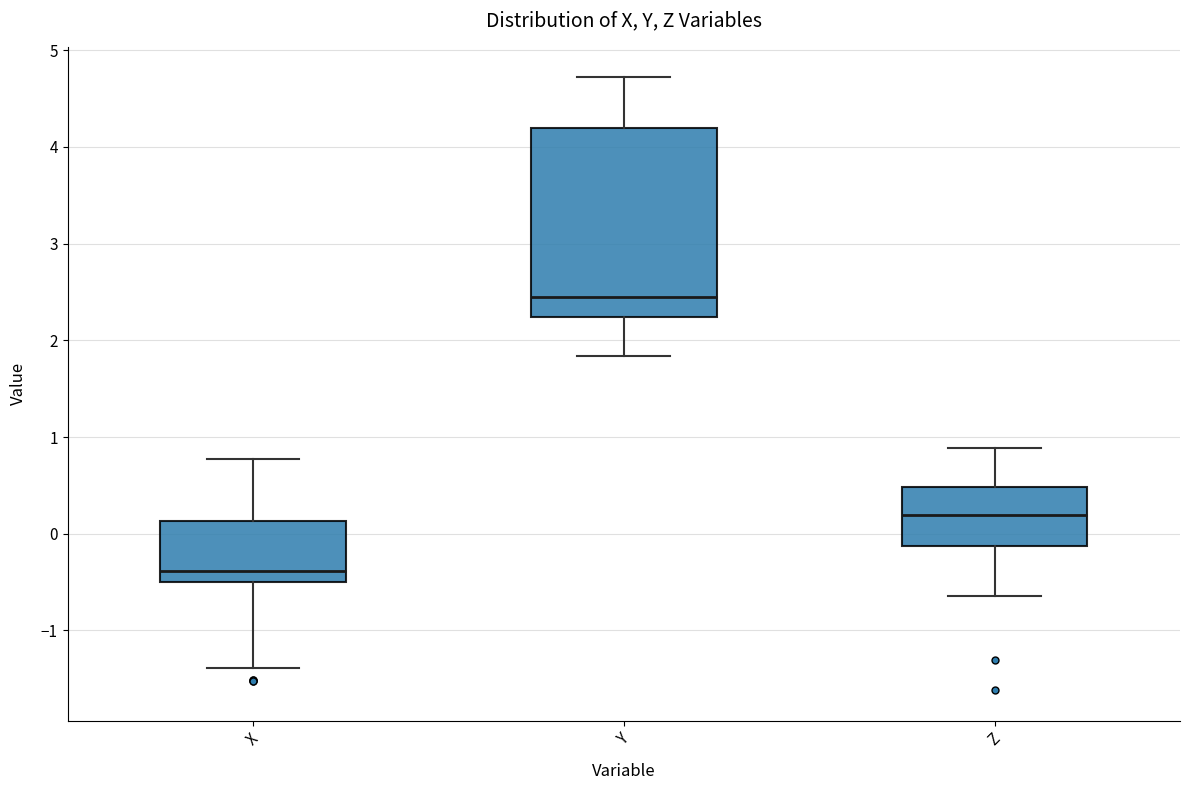

Reading left to right, transcribe this box plot: for each box, give where its median line is, the range the box spans, and where its two whiskers end, as read against the y-axis. The values are not printed on the chart, so give them approximately, as read against the axis.

X: median -0.4, box -0.5 to 0.1, whiskers -1.4 to 0.8
Y: median 2.5, box 2.2 to 4.2, whiskers 1.8 to 4.7
Z: median 0.2, box -0.1 to 0.5, whiskers -0.6 to 0.9